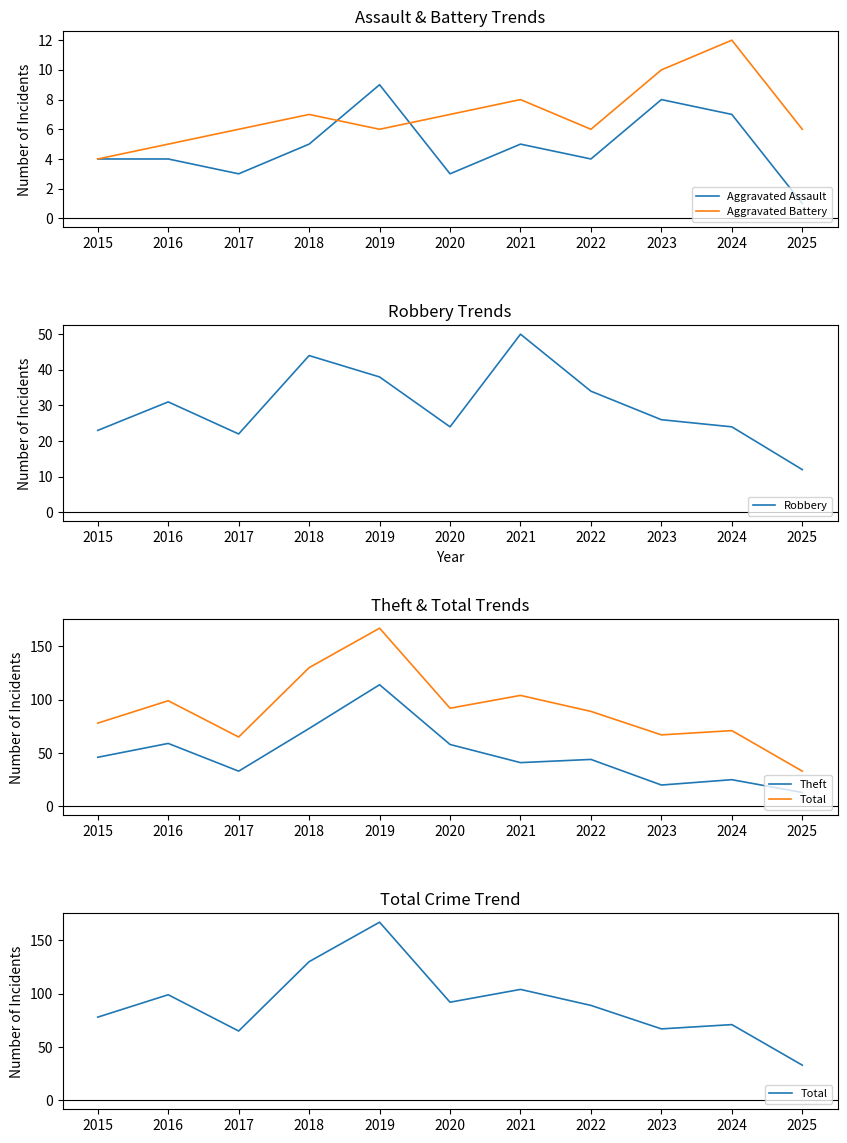

List the labels in order of Aggravated Assault value, smallest first.

2025, 2017, 2020, 2015, 2016, 2022, 2018, 2021, 2024, 2023, 2019